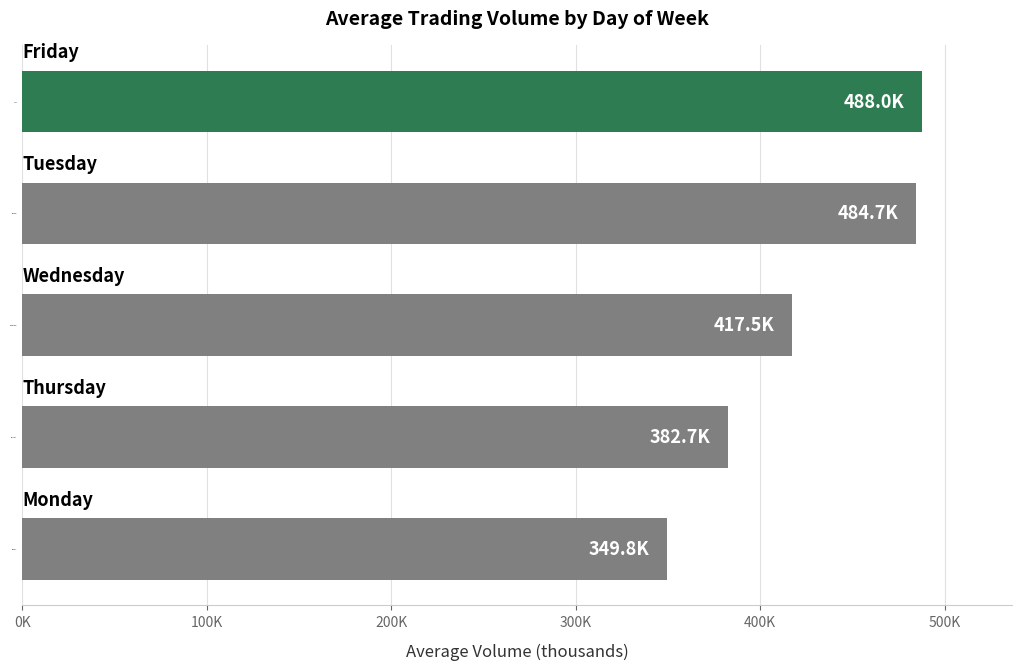

Are the bars horizontal?

Yes